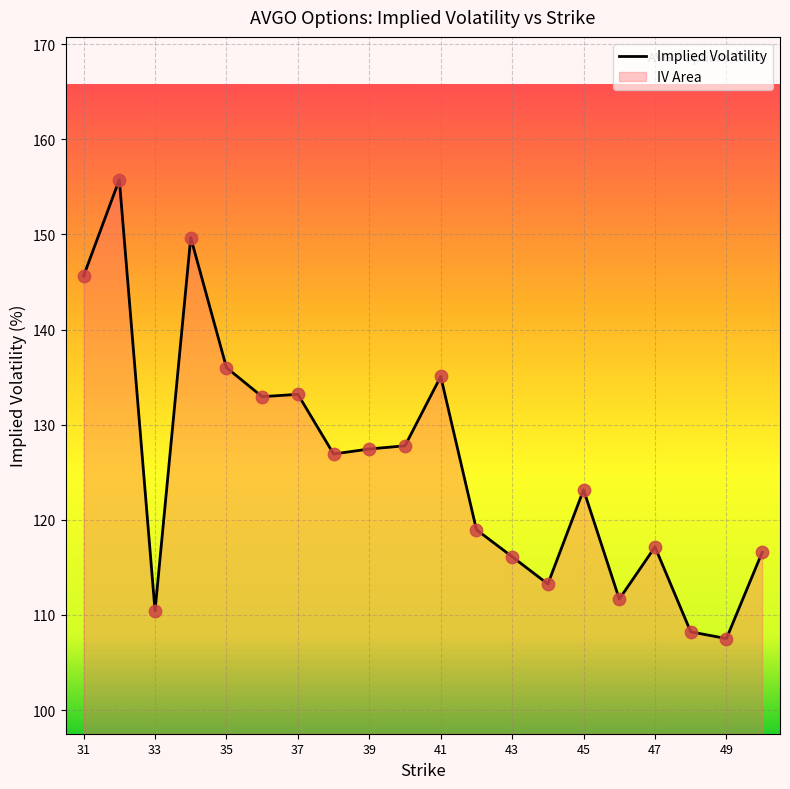

What is the ratio of the value at 38 to the value at 41?

0.9